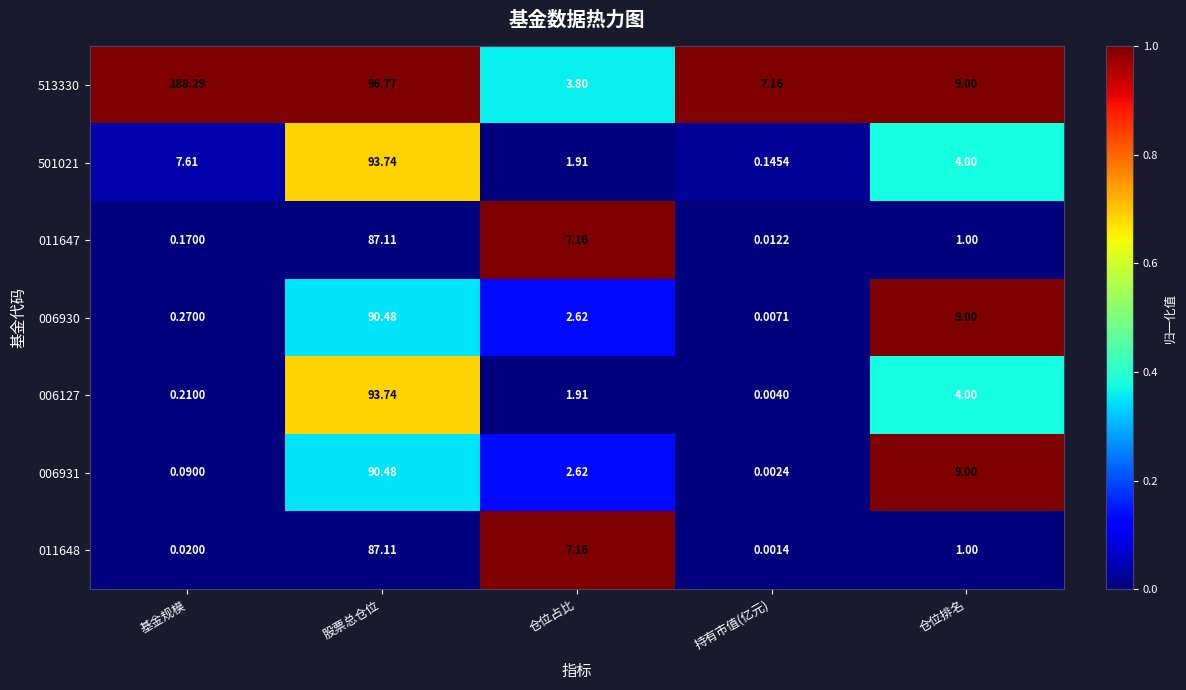

At which category does the chart reach its minimum across all series?

持有市值(亿元)